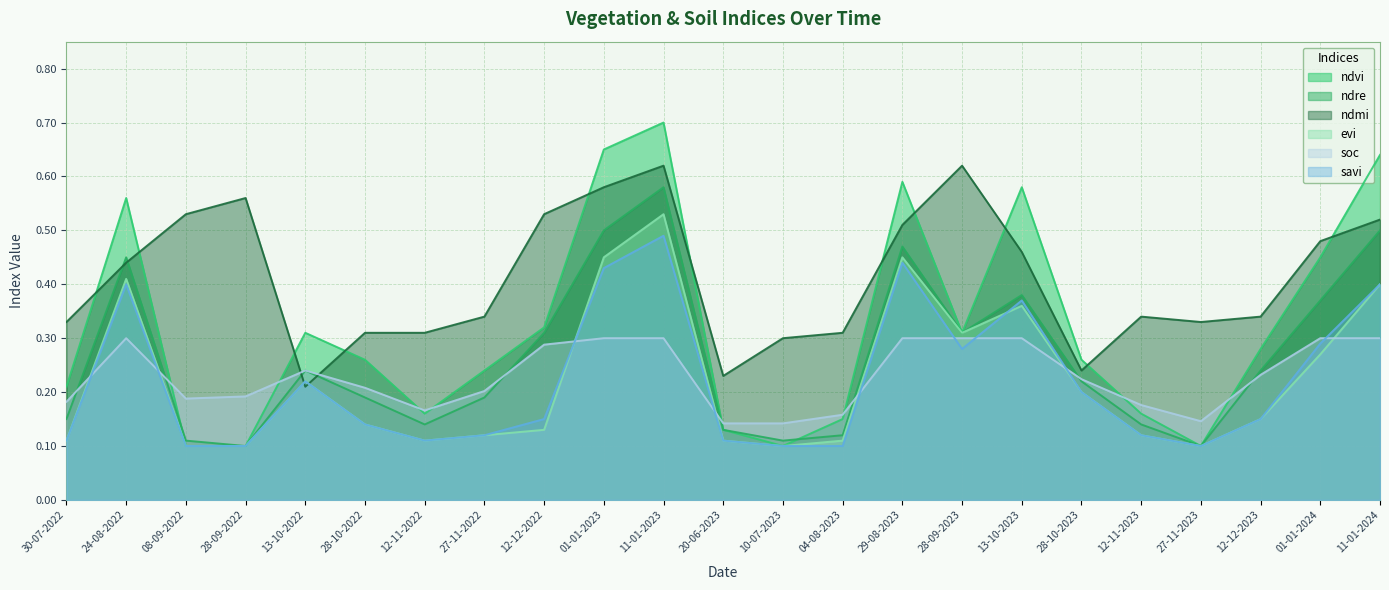

Reading right to left, list all the values displayed in this chart.

ndvi: 11-01-2024=0.6	01-01-2024=0.5	12-12-2023=0.3	27-11-2023=0.1	12-11-2023=0.2	28-10-2023=0.3	13-10-2023=0.6	28-09-2023=0.3	29-08-2023=0.6	04-08-2023=0.1	10-07-2023=0.1	20-06-2023=0.1	11-01-2023=0.7	01-01-2023=0.7	12-12-2022=0.3	27-11-2022=0.2	12-11-2022=0.2	28-10-2022=0.3	13-10-2022=0.3	28-09-2022=0.1	08-09-2022=0.1	24-08-2022=0.6	30-07-2022=0.2
ndre: 11-01-2024=0.5	01-01-2024=0.4	12-12-2023=0.2	27-11-2023=0.1	12-11-2023=0.1	28-10-2023=0.2	13-10-2023=0.4	28-09-2023=0.3	29-08-2023=0.5	04-08-2023=0.1	10-07-2023=0.1	20-06-2023=0.1	11-01-2023=0.6	01-01-2023=0.5	12-12-2022=0.3	27-11-2022=0.2	12-11-2022=0.1	28-10-2022=0.2	13-10-2022=0.2	28-09-2022=0.1	08-09-2022=0.1	24-08-2022=0.5	30-07-2022=0.1
ndmi: 11-01-2024=0.5	01-01-2024=0.5	12-12-2023=0.3	27-11-2023=0.3	12-11-2023=0.3	28-10-2023=0.2	13-10-2023=0.5	28-09-2023=0.6	29-08-2023=0.5	04-08-2023=0.3	10-07-2023=0.3	20-06-2023=0.2	11-01-2023=0.6	01-01-2023=0.6	12-12-2022=0.5	27-11-2022=0.3	12-11-2022=0.3	28-10-2022=0.3	13-10-2022=0.2	28-09-2022=0.6	08-09-2022=0.5	24-08-2022=0.4	30-07-2022=0.3
evi: 11-01-2024=0.4	01-01-2024=0.3	12-12-2023=0.1	27-11-2023=0.1	12-11-2023=0.1	28-10-2023=0.2	13-10-2023=0.4	28-09-2023=0.3	29-08-2023=0.5	04-08-2023=0.1	10-07-2023=0.1	20-06-2023=0.1	11-01-2023=0.5	01-01-2023=0.5	12-12-2022=0.1	27-11-2022=0.1	12-11-2022=0.1	28-10-2022=0.1	13-10-2022=0.2	28-09-2022=0.1	08-09-2022=0.1	24-08-2022=0.4	30-07-2022=0.1
soc: 11-01-2024=0.3	01-01-2024=0.3	12-12-2023=0.2	27-11-2023=0.1	12-11-2023=0.2	28-10-2023=0.2	13-10-2023=0.3	28-09-2023=0.3	29-08-2023=0.3	04-08-2023=0.2	10-07-2023=0.1	20-06-2023=0.1	11-01-2023=0.3	01-01-2023=0.3	12-12-2022=0.3	27-11-2022=0.2	12-11-2022=0.2	28-10-2022=0.2	13-10-2022=0.2	28-09-2022=0.2	08-09-2022=0.2	24-08-2022=0.3	30-07-2022=0.2
savi: 11-01-2024=0.4	01-01-2024=0.3	12-12-2023=0.1	27-11-2023=0.1	12-11-2023=0.1	28-10-2023=0.2	13-10-2023=0.4	28-09-2023=0.3	29-08-2023=0.4	04-08-2023=0.1	10-07-2023=0.1	20-06-2023=0.1	11-01-2023=0.5	01-01-2023=0.4	12-12-2022=0.1	27-11-2022=0.1	12-11-2022=0.1	28-10-2022=0.1	13-10-2022=0.2	28-09-2022=0.1	08-09-2022=0.1	24-08-2022=0.4	30-07-2022=0.1